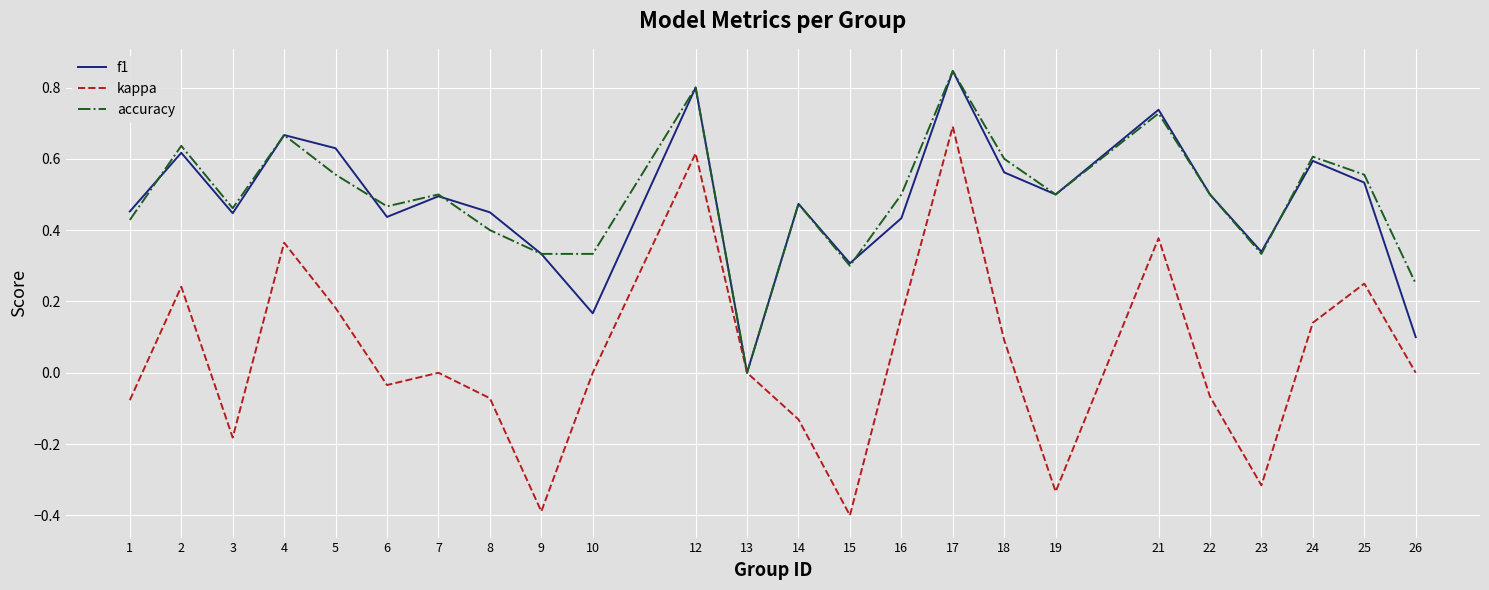

At which label is f1 closest to 0?

13